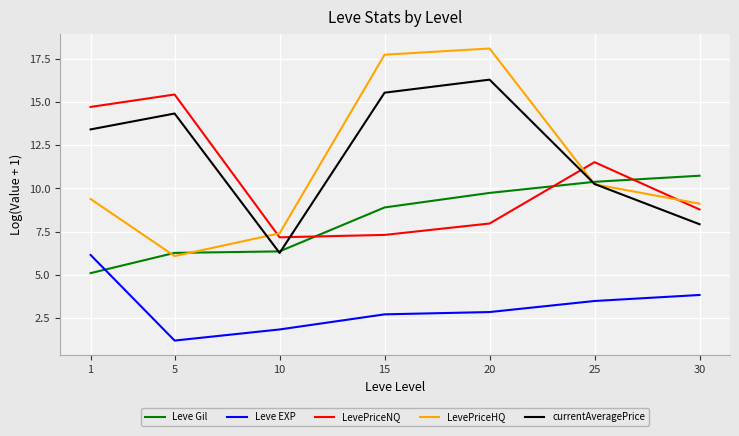

True or false: LevePriceHQ has a value of 29.1 at 15.

False